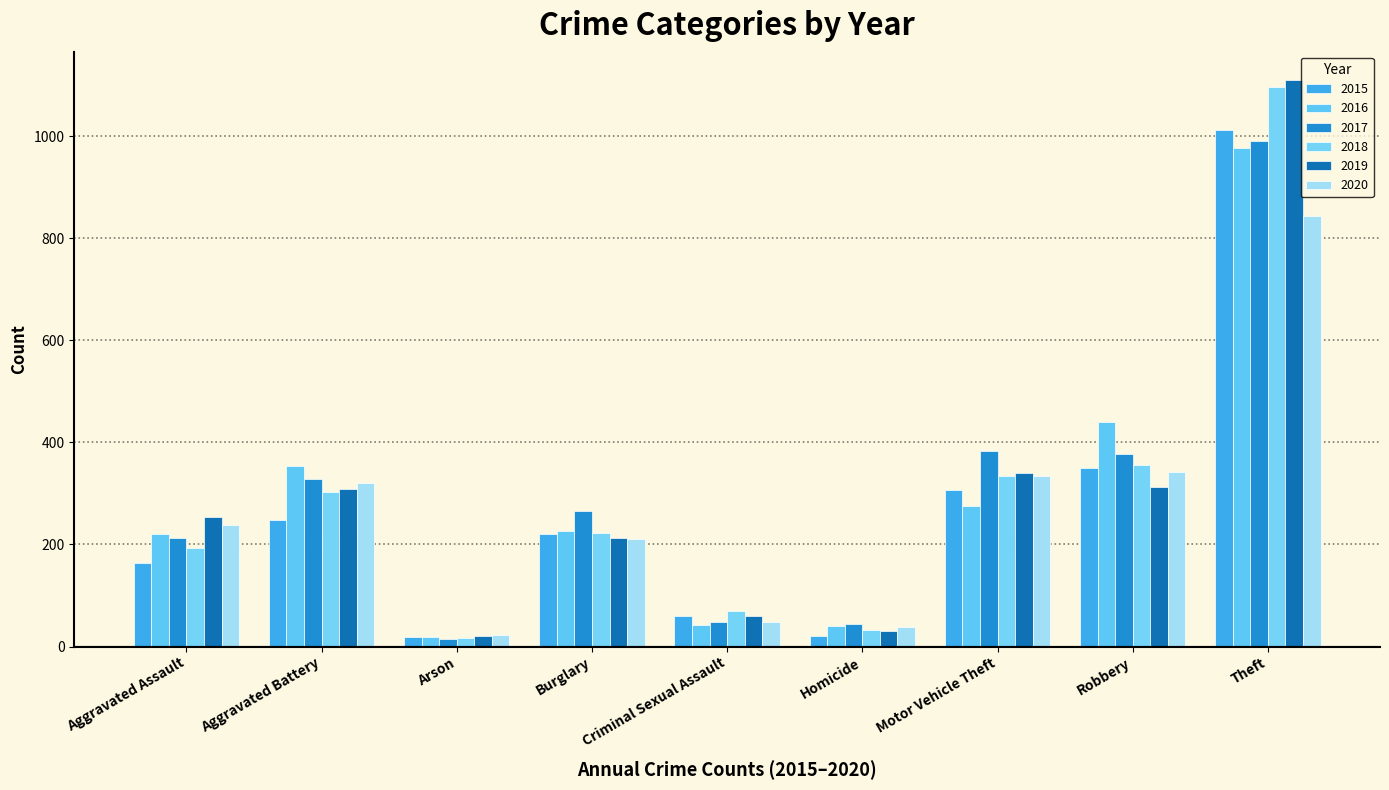

Which category has the highest value across all series?

Theft